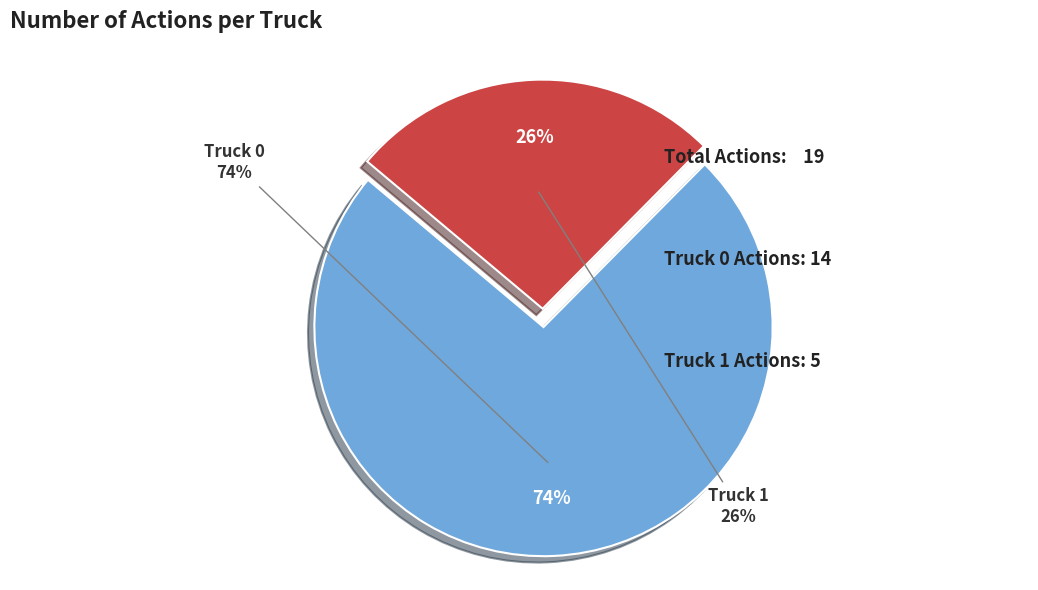

Which has a higher value, Truck 0 or Truck 1?

Truck 0